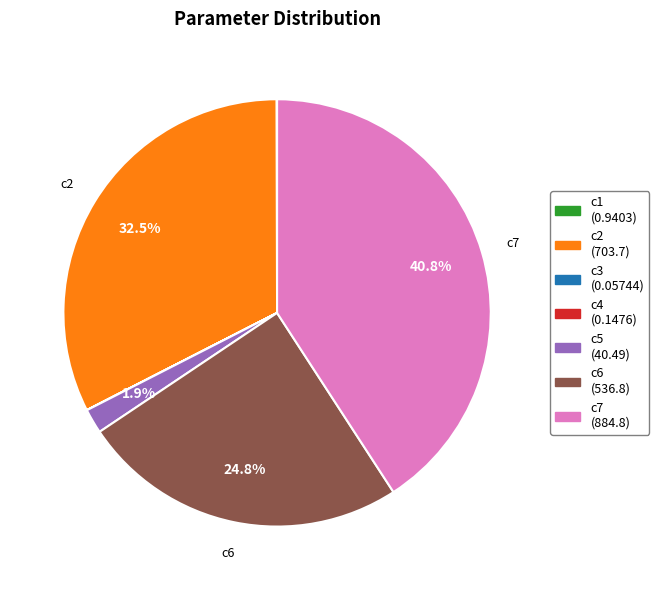

Does any single category account for the majority?

No